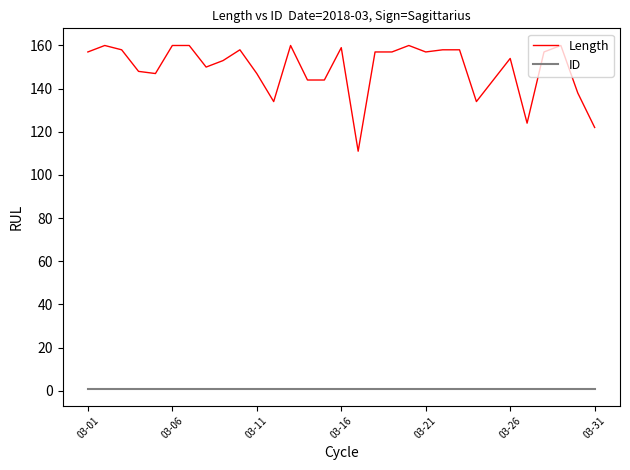

Rank the series by their maximum value, from highest to lowest.

Length, ID